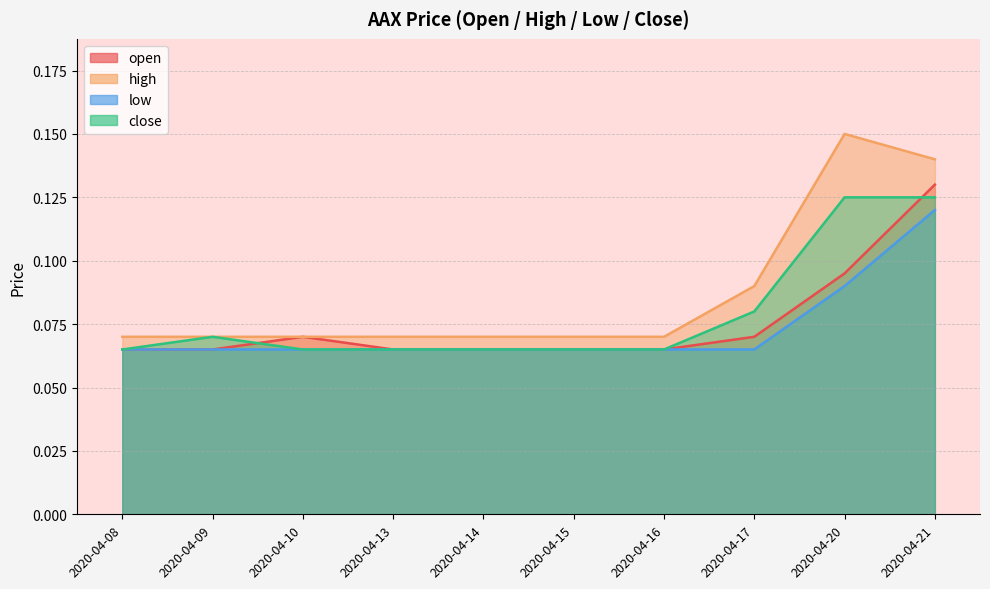

Reading right to left, extract all data points from this chart.

open: 0.1	0.1	0.1	0.1	0.1	0.1	0.1	0.1	0.1	0.1
high: 0.1	0.1	0.1	0.1	0.1	0.1	0.1	0.1	0.1	0.1
low: 0.1	0.1	0.1	0.1	0.1	0.1	0.1	0.1	0.1	0.1
close: 0.1	0.1	0.1	0.1	0.1	0.1	0.1	0.1	0.1	0.1